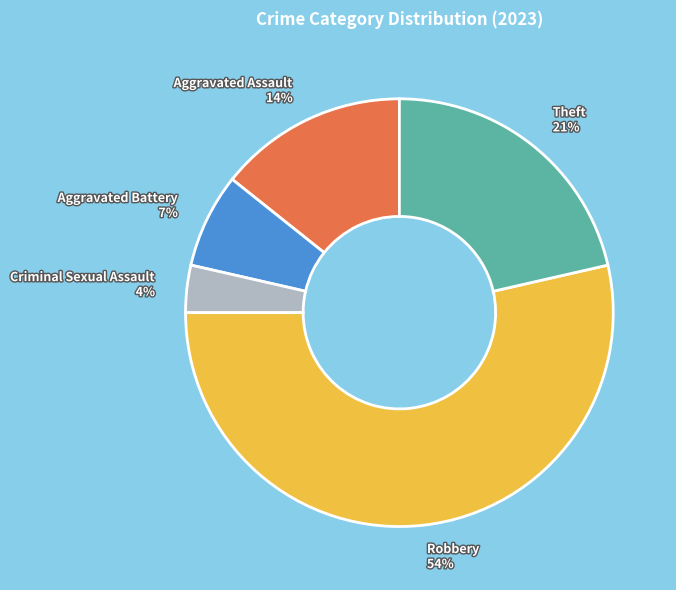

What percentage is the Criminal Sexual Assault slice, to the nearest percent?

4%